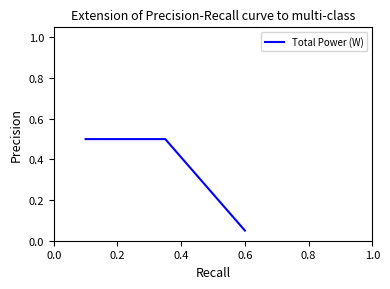

What is the sum of all values?

1.1